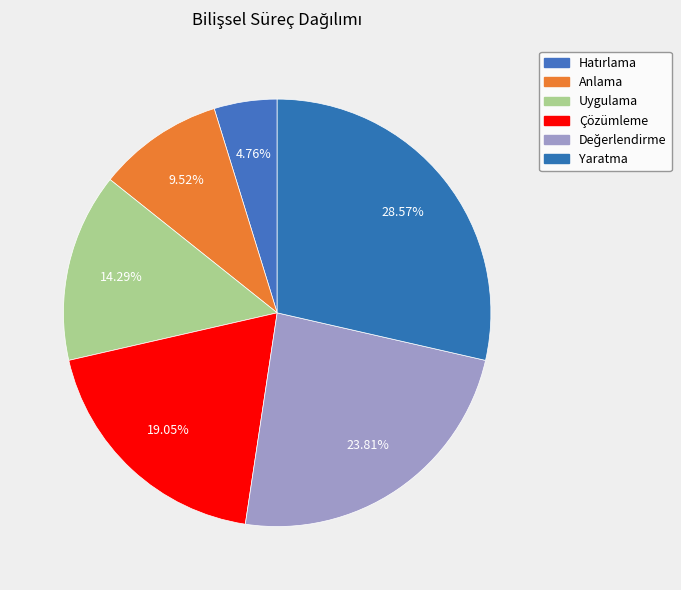

Approximately how many times larger is the value at Çözümleme compared to Değerlendirme?

0.8